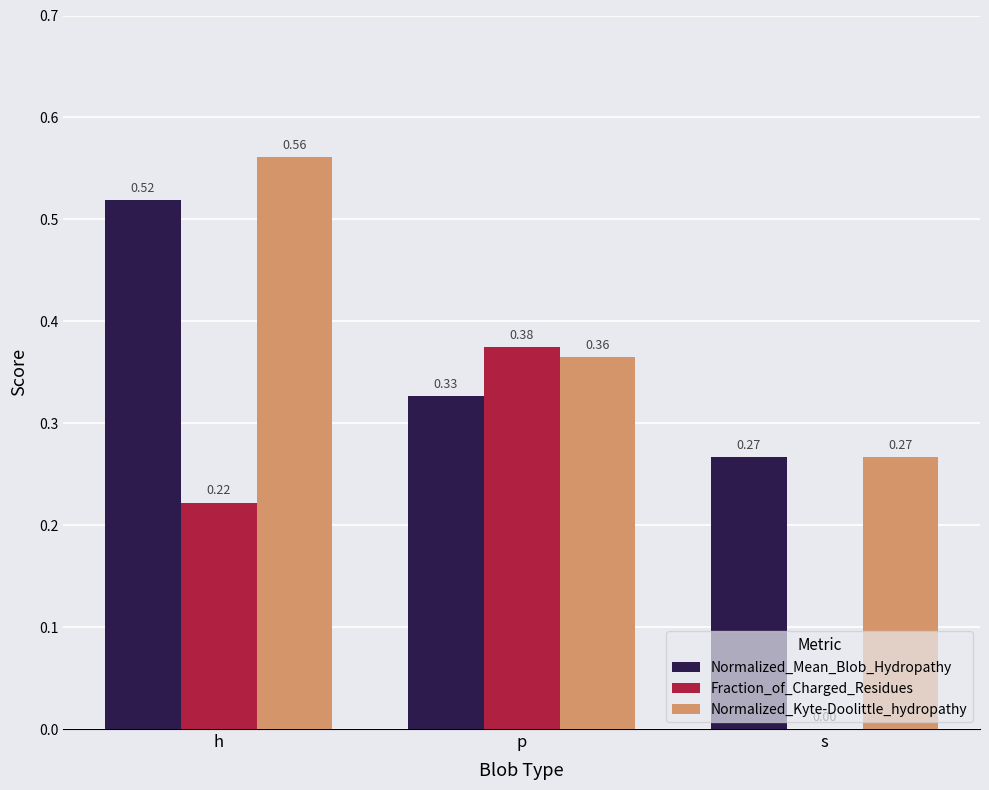

Where is Normalized_Kyte-Doolittle_hydropathy nearest to the value 0?

s